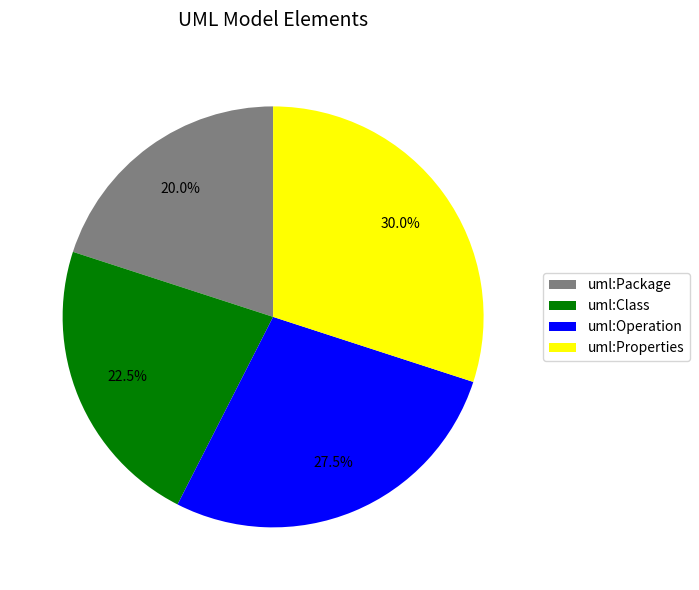

What is the ratio of the value at uml:Properties to the value at uml:Class?

1.3